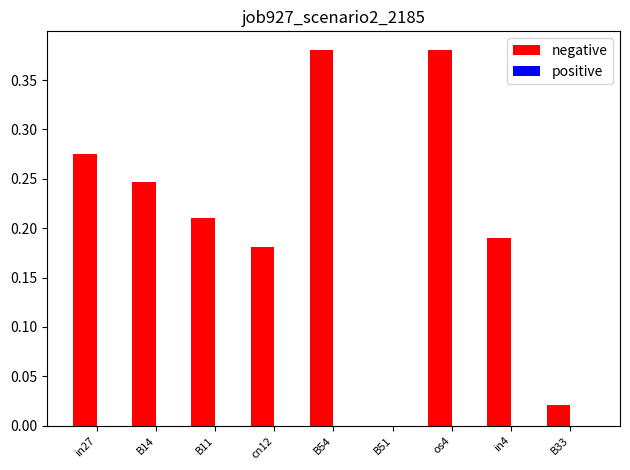

Which has a higher value, os4 or B33?

os4